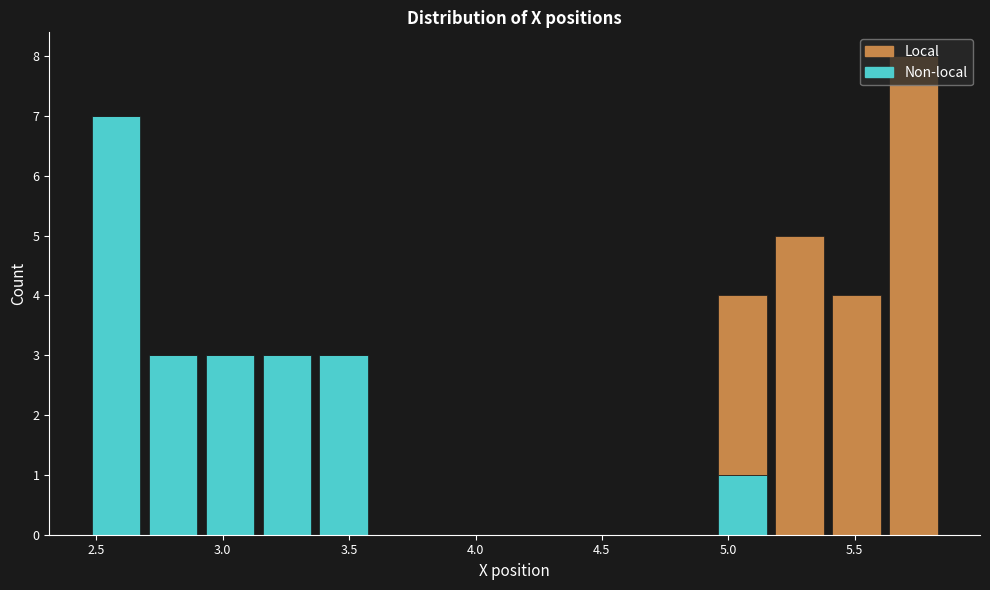

Which range on the x-axis has the tallest stacked bar (by total height)?

5.60 to 5.85